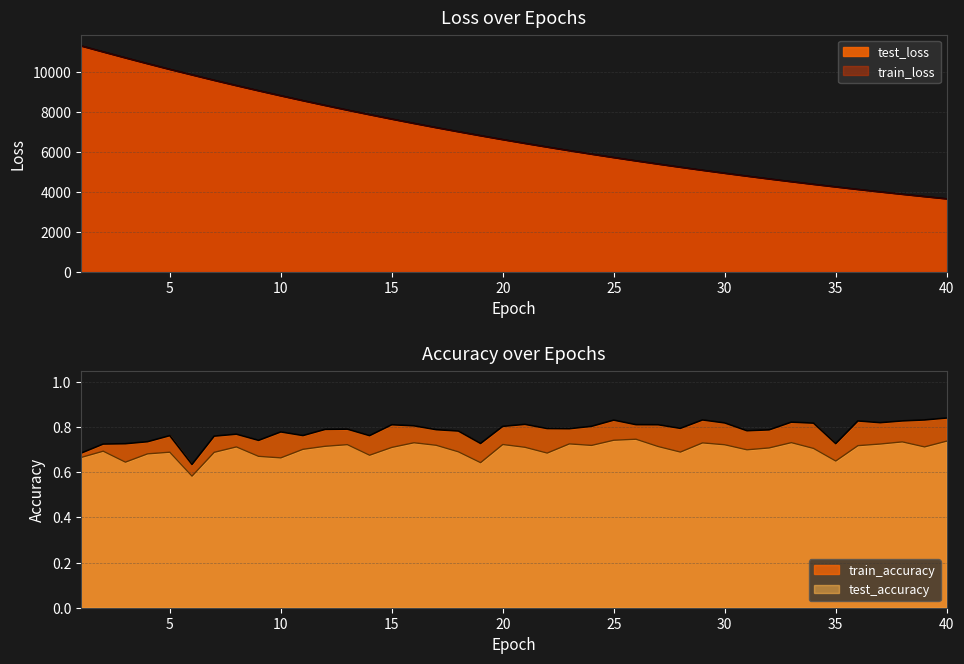

The train_accuracy series shows 0.4 at 37. True or false?

False